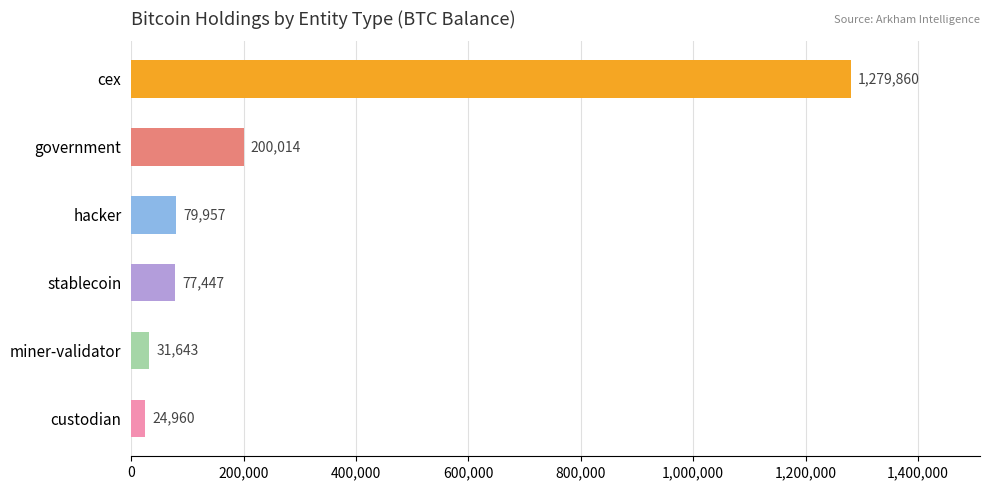

List the labels in order of value, smallest first.

custodian, miner-validator, stablecoin, hacker, government, cex